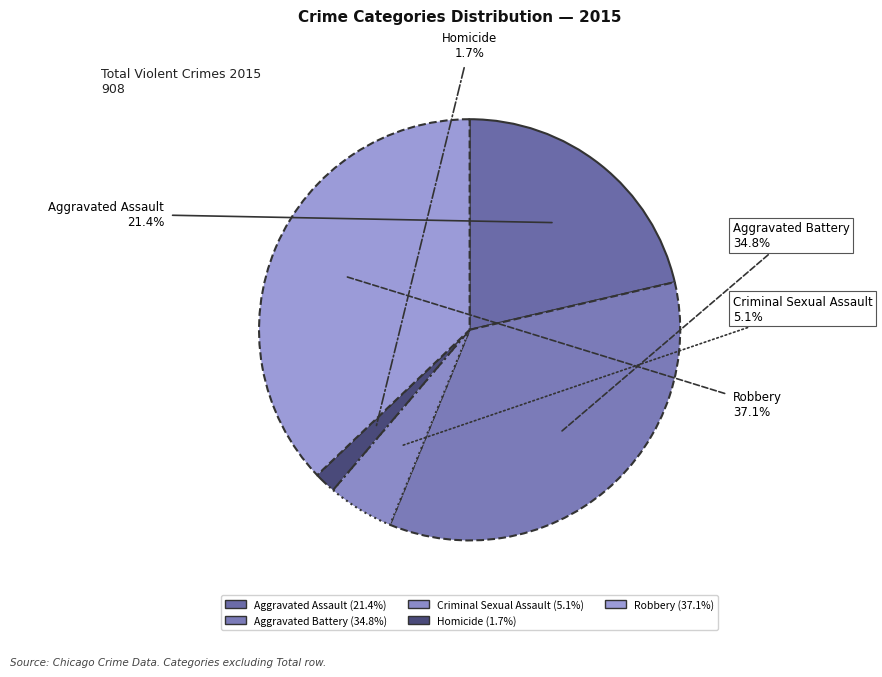

Which slice is the largest?

Robbery